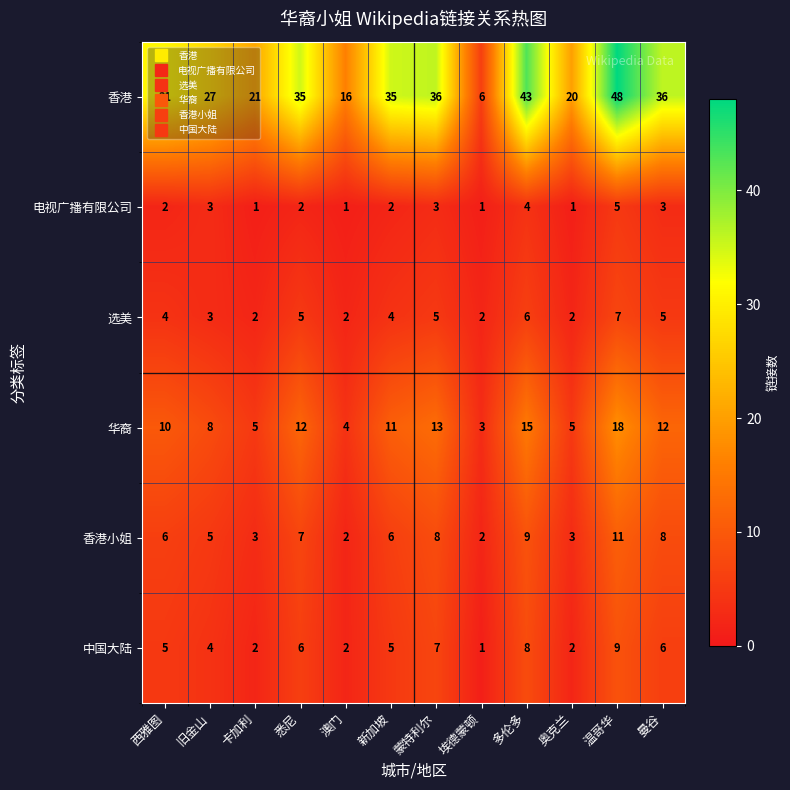

Rank the series by their maximum value, from lowest to highest.

电视广播有限公司, 选美, 中国大陆, 香港小姐, 华裔, 香港